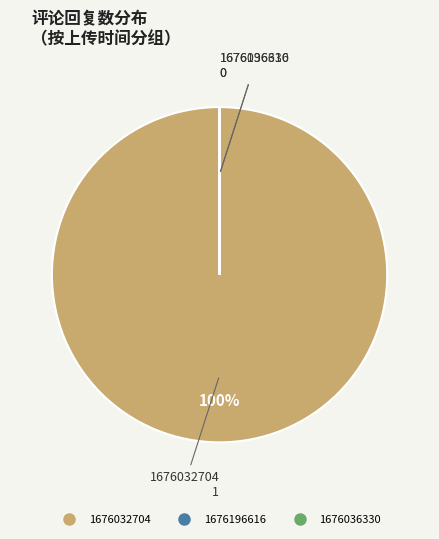

Does 1676032704 represent more than half of the total?

Yes